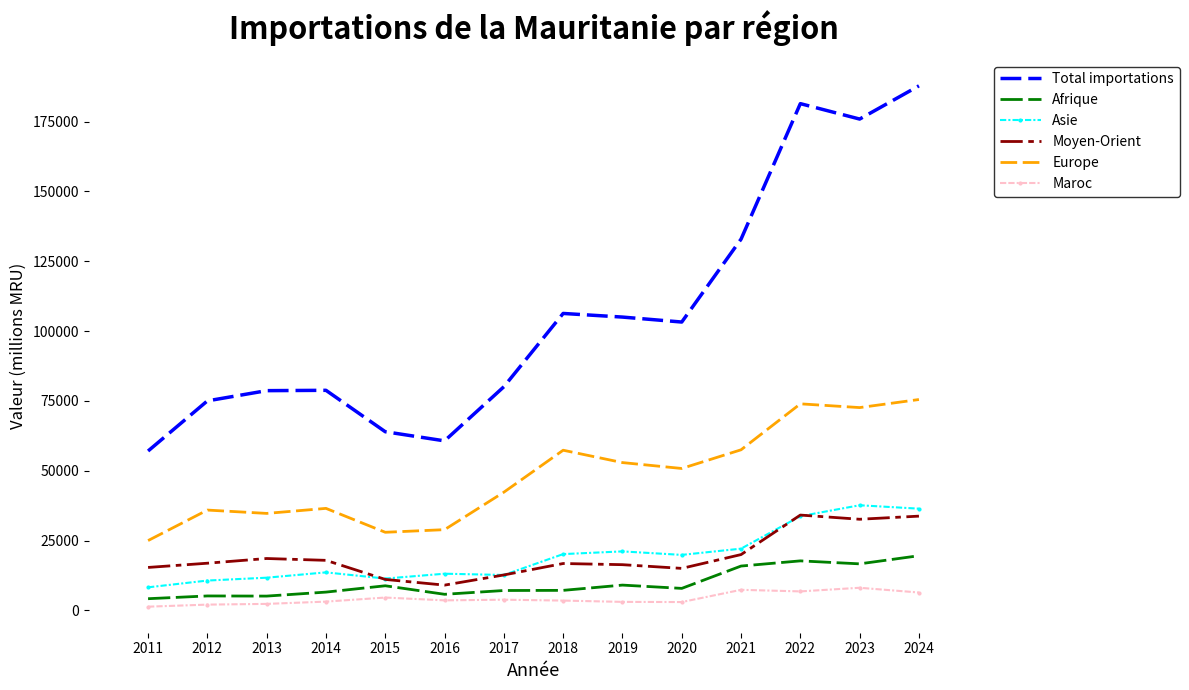

What is the total value across all series at 2012?

145840.5